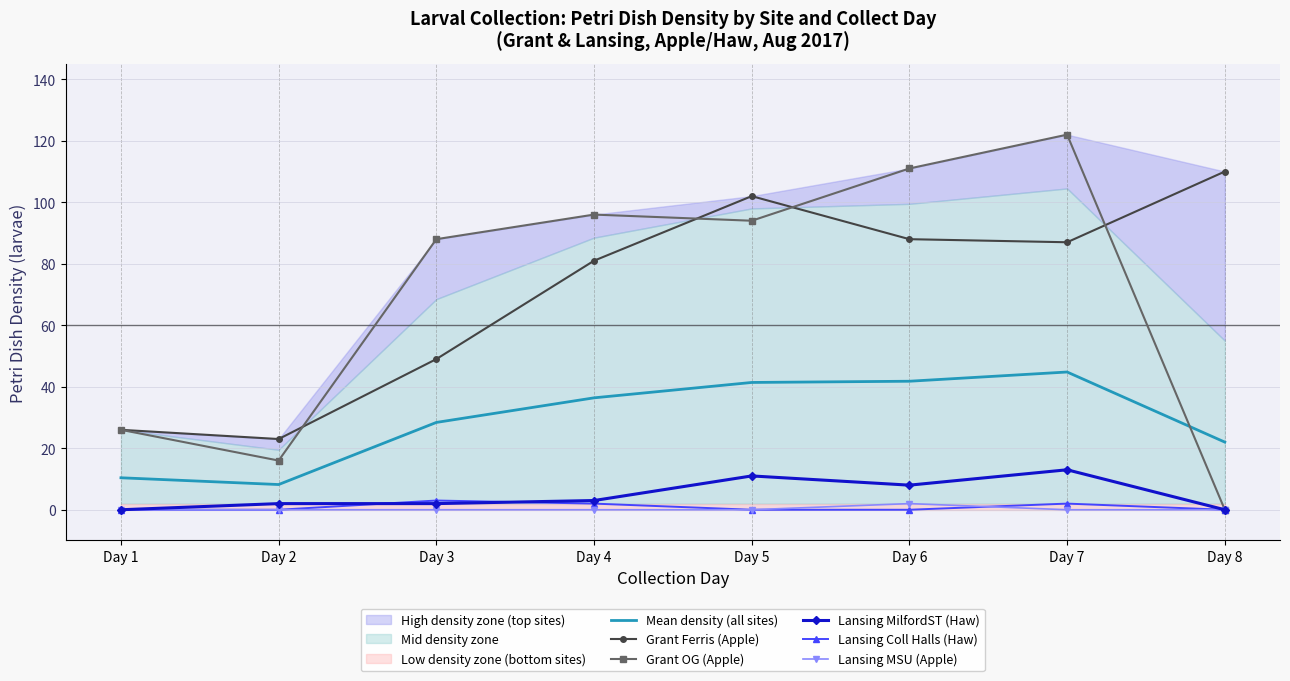

Reading left to right, list all the values displayed in this chart.

Mean density (all sites): Day 1=10.4	Day 2=8.2	Day 3=28.4	Day 4=36.4	Day 5=41.4	Day 6=41.8	Day 7=44.8	Day 8=22.0
Grant Ferris (Apple): Day 1=26.0	Day 2=23.0	Day 3=49.0	Day 4=81.0	Day 5=102.0	Day 6=88.0	Day 7=87.0	Day 8=110.0
Grant OG (Apple): Day 1=26.0	Day 2=16.0	Day 3=88.0	Day 4=96.0	Day 5=94.0	Day 6=111.0	Day 7=122.0	Day 8=0.0
Lansing MilfordST (Haw): Day 1=0.0	Day 2=2.0	Day 3=2.0	Day 4=3.0	Day 5=11.0	Day 6=8.0	Day 7=13.0	Day 8=0.0
Lansing Coll Halls (Haw): Day 1=0.0	Day 2=0.0	Day 3=3.0	Day 4=2.0	Day 5=0.0	Day 6=0.0	Day 7=2.0	Day 8=0.0
Lansing MSU (Apple): Day 1=0.0	Day 2=0.0	Day 3=0.0	Day 4=0.0	Day 5=0.0	Day 6=2.0	Day 7=0.0	Day 8=0.0